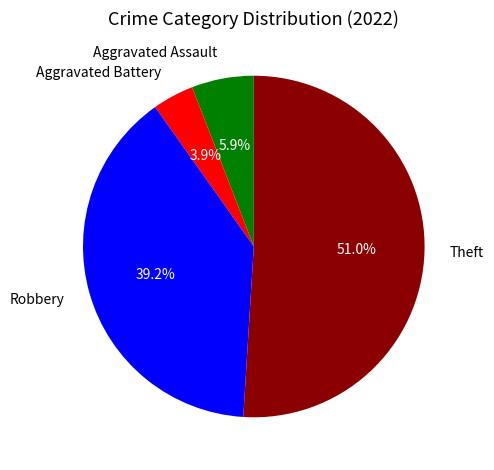

Which category has the biggest portion of the pie?

Theft